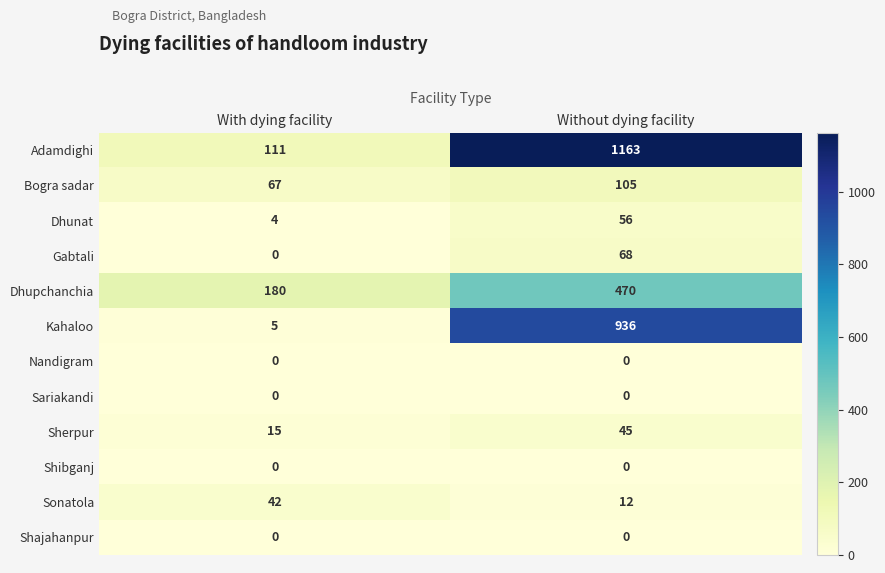

What is the greatest value displayed?

1163